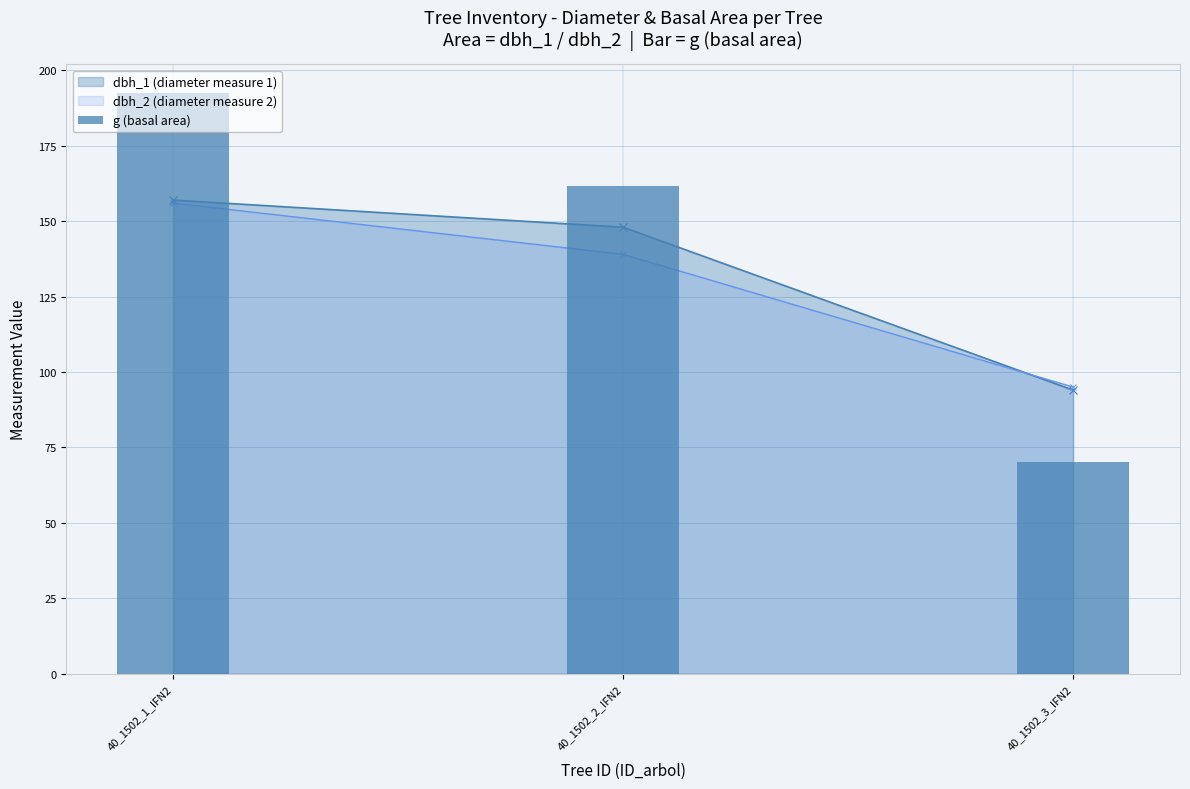

At which category does the chart reach its minimum across all series?

40_1502_3_IFN2